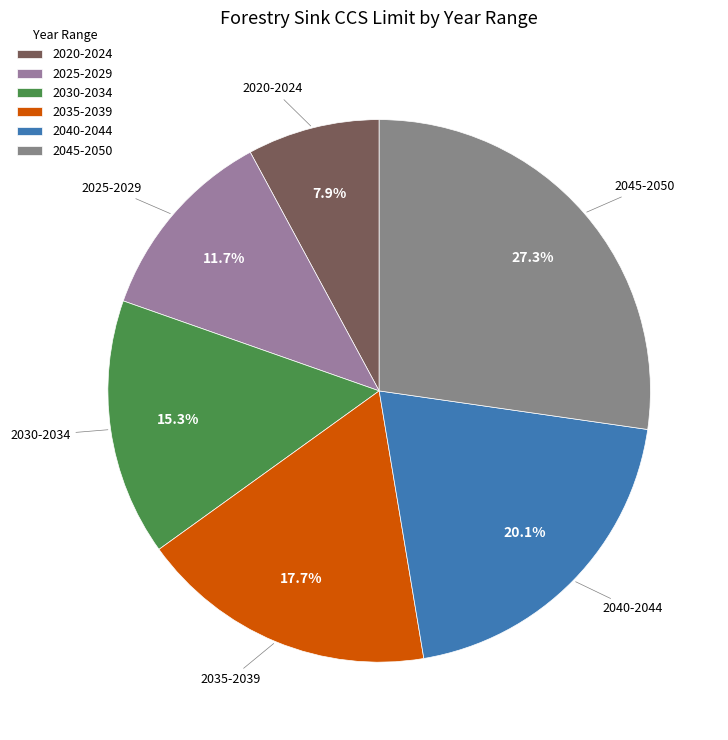

What is the total percentage of 2035-2039 and 2040-2044?

37.8%